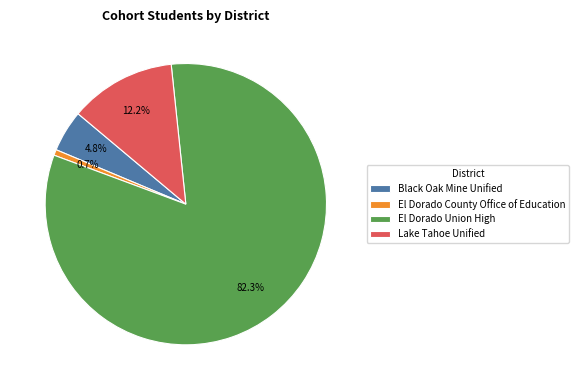

To the nearest percent, what percentage of the pie is Lake Tahoe Unified?

12%